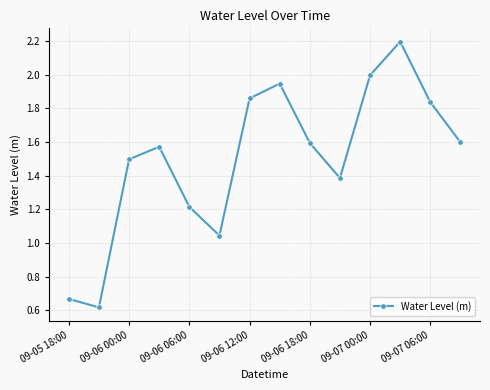

What is the sum of all values?

21.0